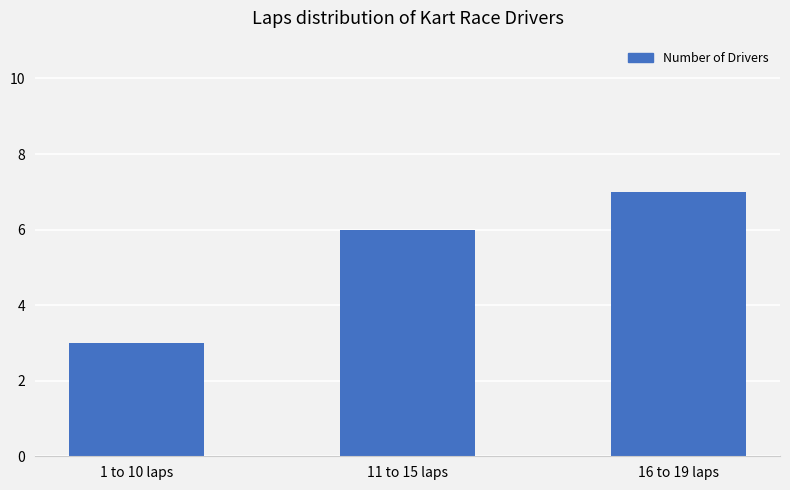

How many values are between 3 and 7?

3